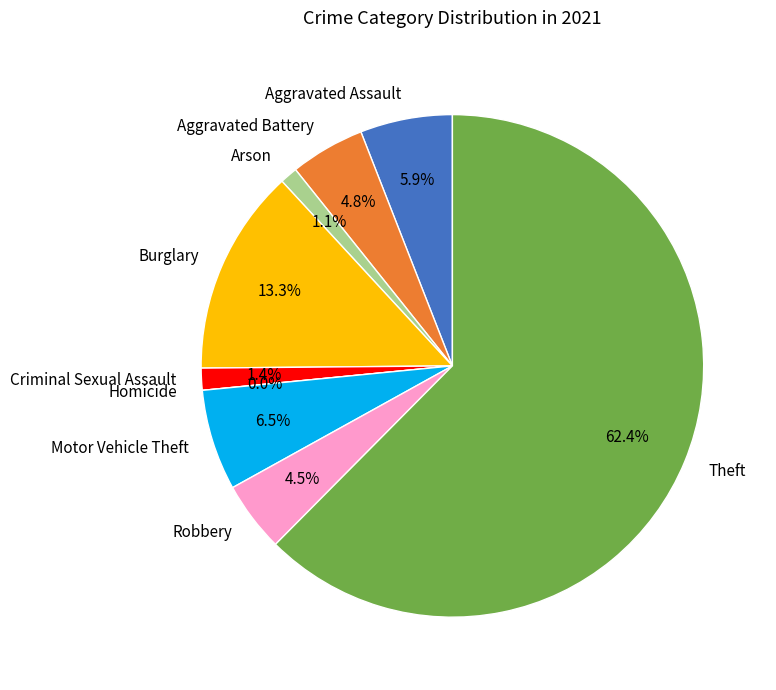

How many slices are in this pie chart?

9